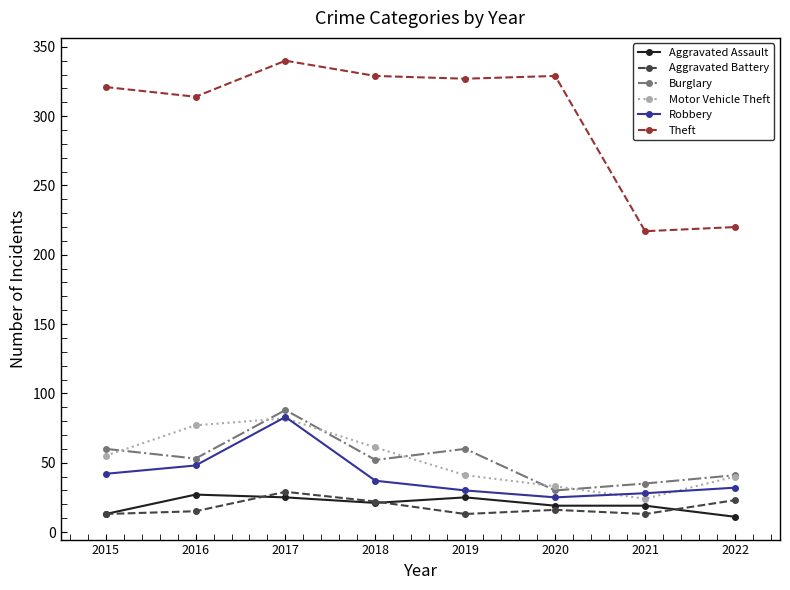

Which series has the largest range (max minus min)?

Theft